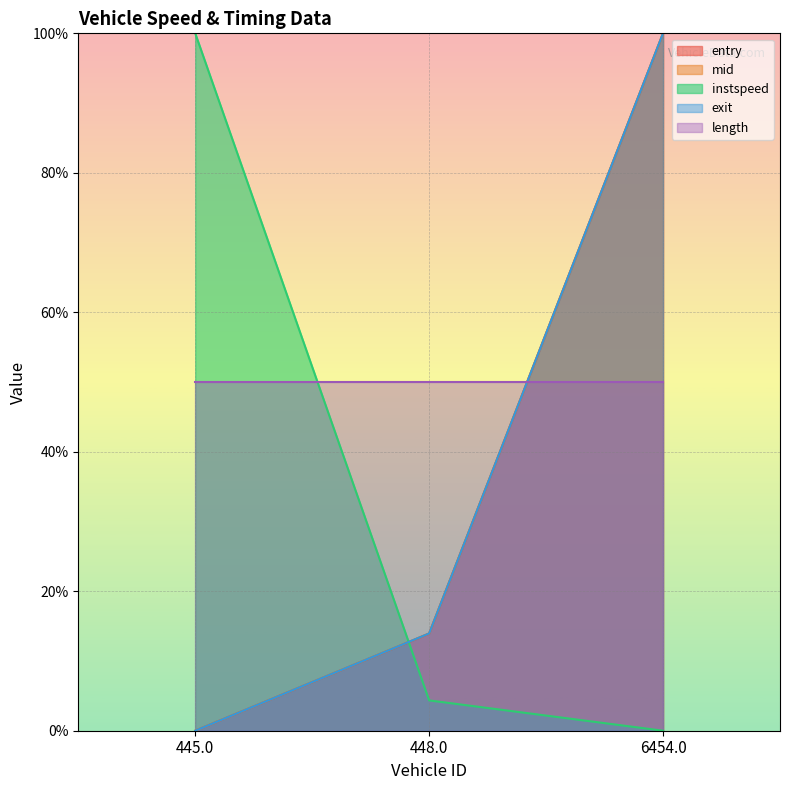

At which label does mid reach its minimum?

445.0